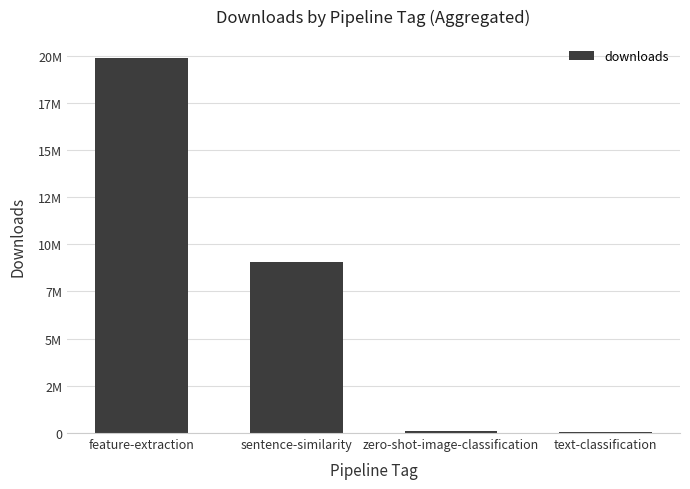

What is the sum of the values at zero-shot-image-classification and feature-extraction?

19985746